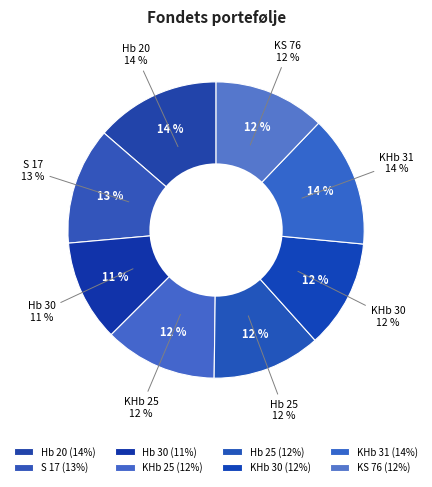

How much of the chart is everything except S 17?

87.2%